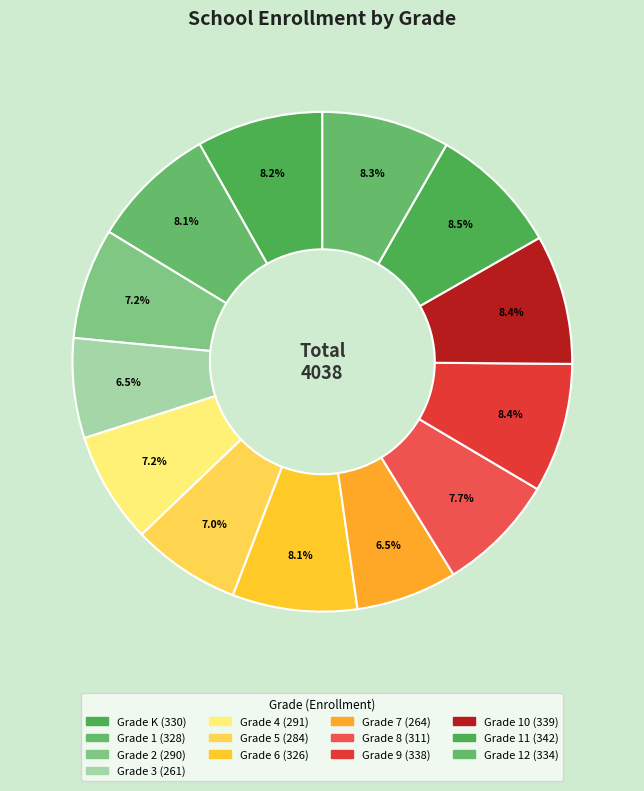

Rank the categories by value from highest to lowest.

Grade 11, Grade 10, Grade 9, Grade 12, Grade K, Grade 1, Grade 6, Grade 8, Grade 4, Grade 2, Grade 5, Grade 7, Grade 3